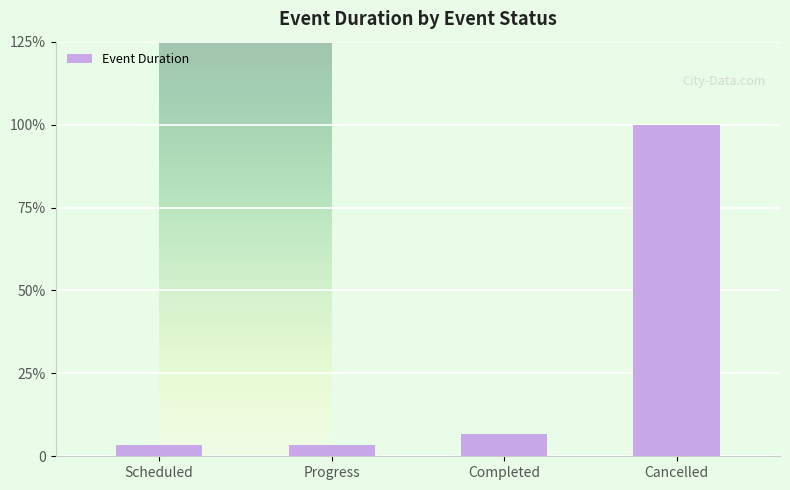

Are the bars horizontal?

No